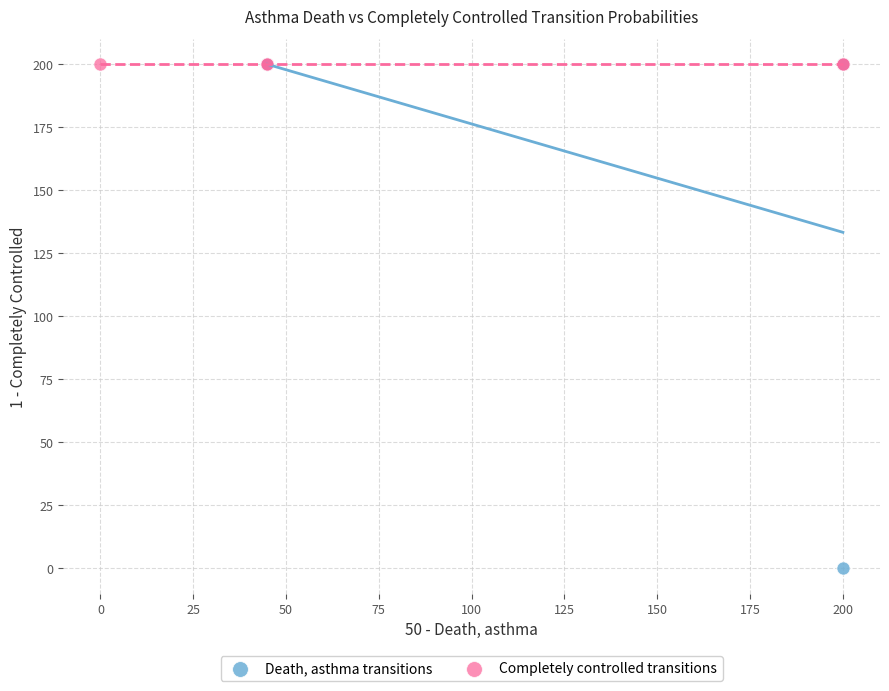

Which series contains the lowest Y value?

Death, asthma transitions